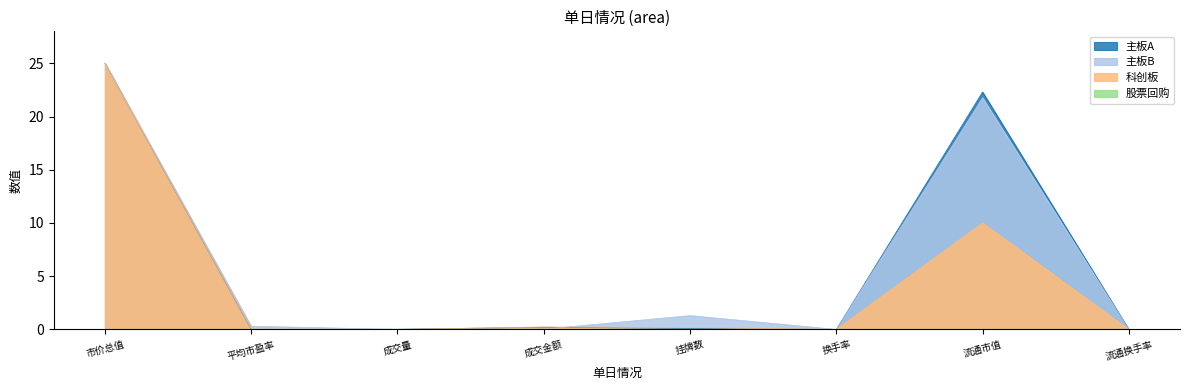

Which series has the largest range (max minus min)?

主板A